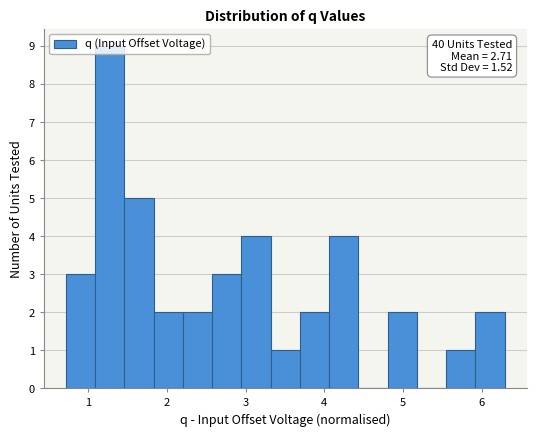

Read against the x-axis, roughly where is the centre of the tallest bar?

1.3